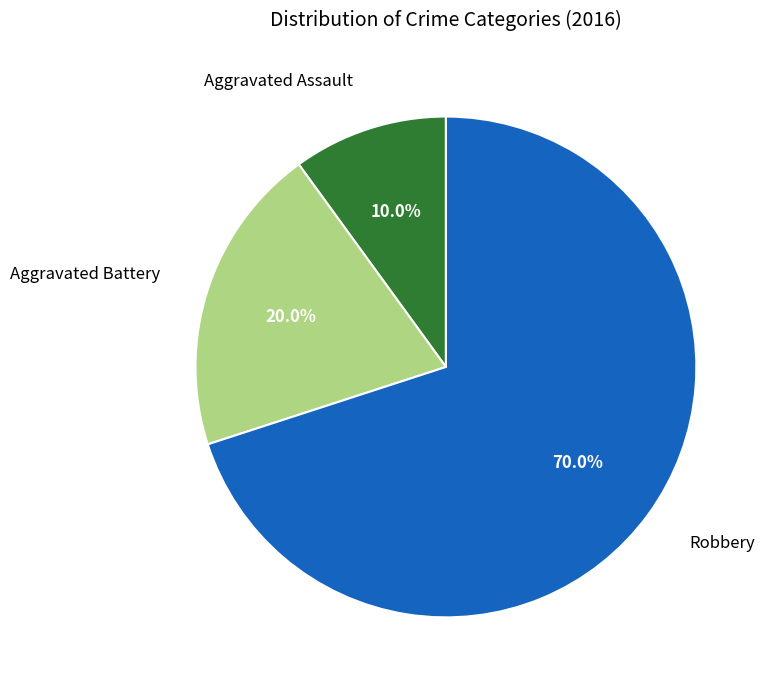

What is the largest slice in the pie chart?

Robbery